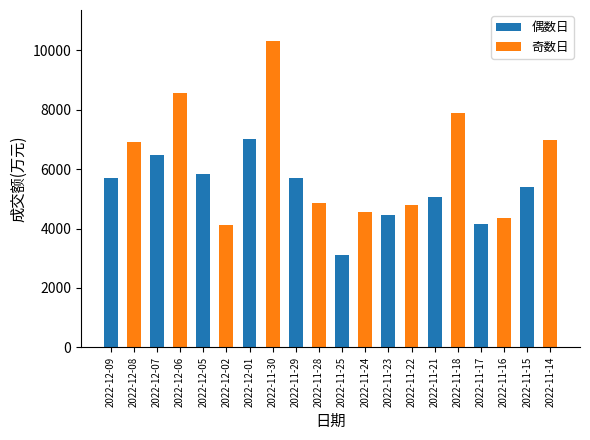

What position from the right is 2022-12-09?

20